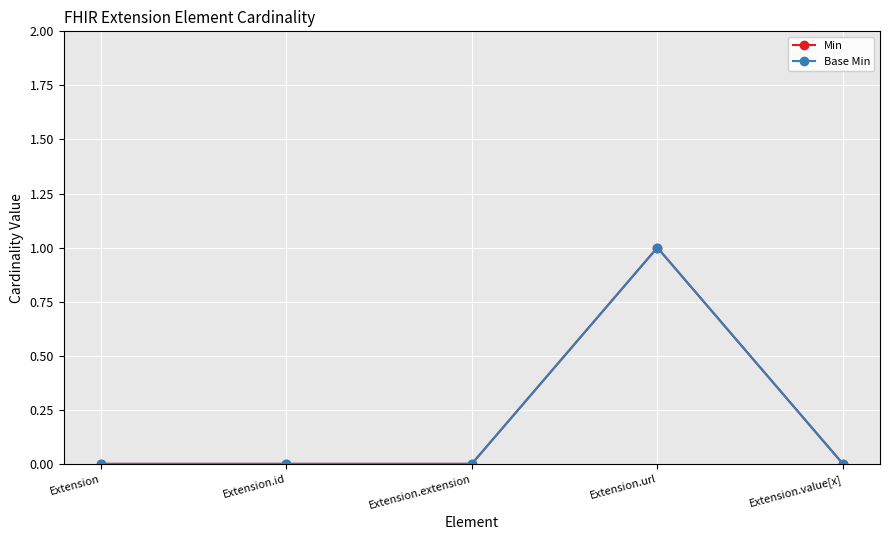

True or false: Base Min and Min intersect in this chart.

False